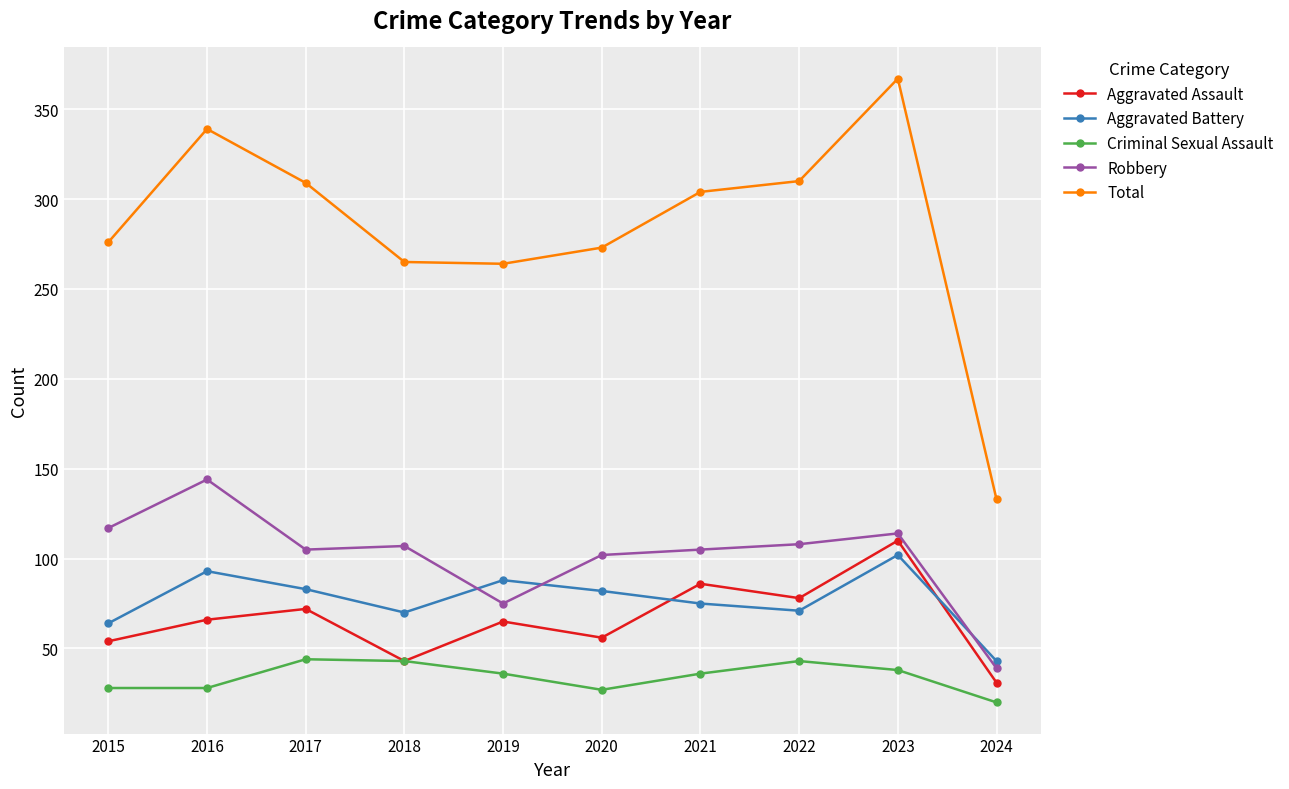

Rank the series by their maximum value, from lowest to highest.

Criminal Sexual Assault, Aggravated Battery, Aggravated Assault, Robbery, Total